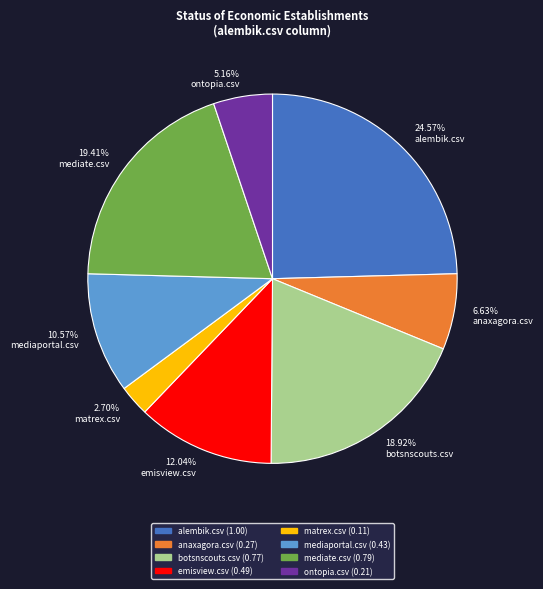

Count the number of slices in the pie.

8